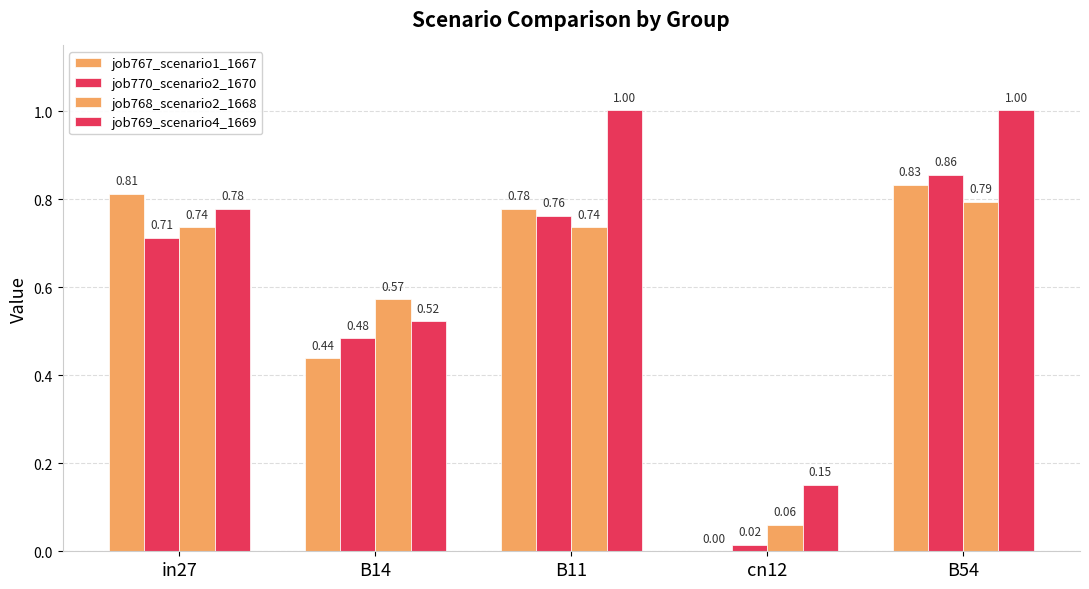

Read the job769_scenario4_1669 value at B11.

1.0